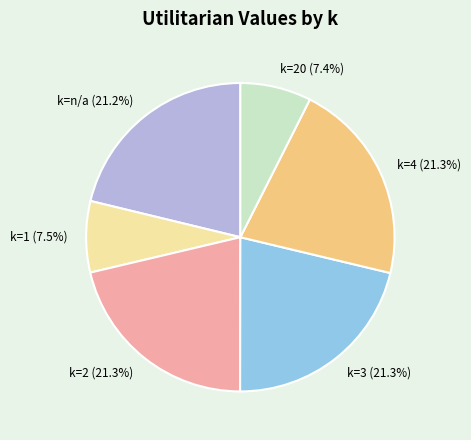

What is the total percentage of k=2 and k=n/a?

42.5%